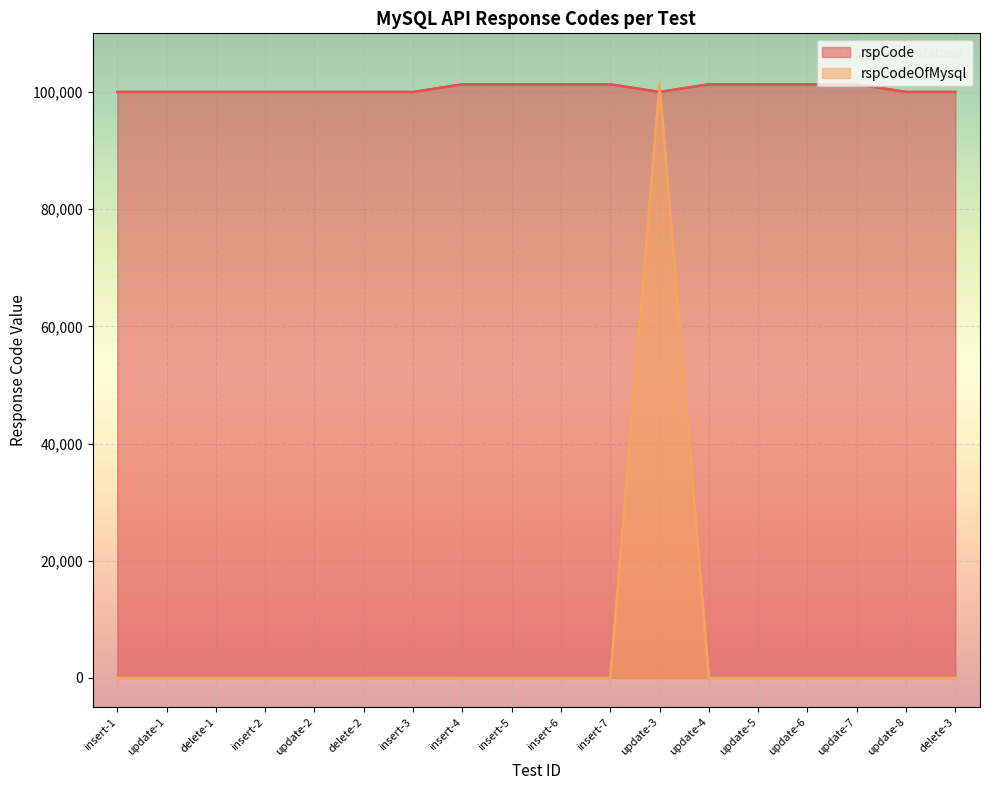

Rank the series by their average value, from highest to lowest.

rspCode, rspCodeOfMysql